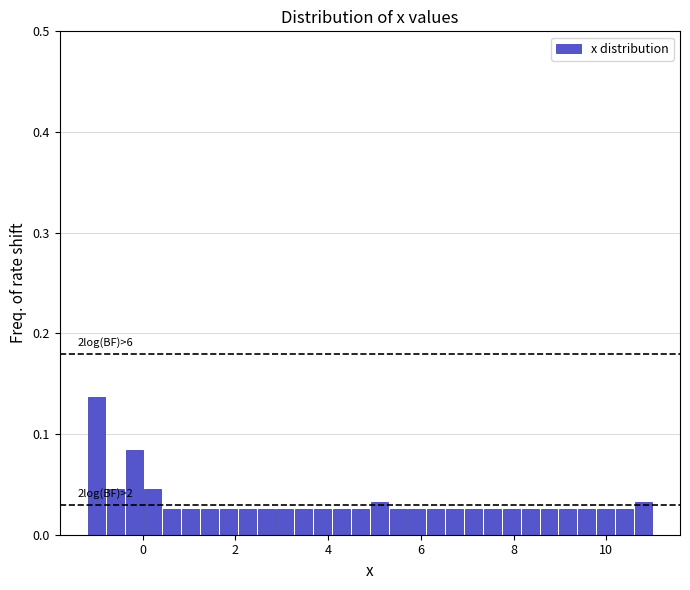

Read against the x-axis, roughly where is the centre of the tallest bar?

-1.0